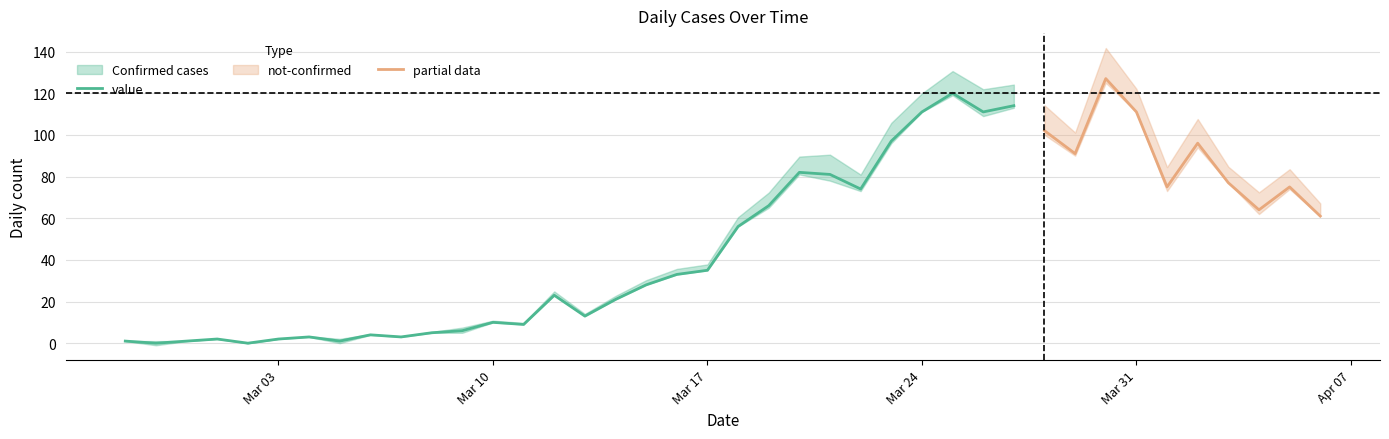

What is the difference between the maximum and minimum values in the value series?

120